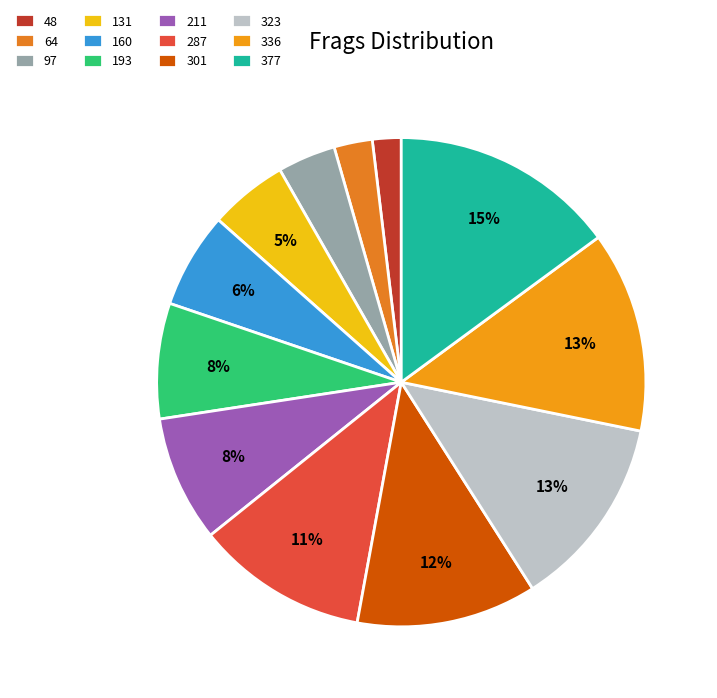

What is the largest slice in the pie chart?

377